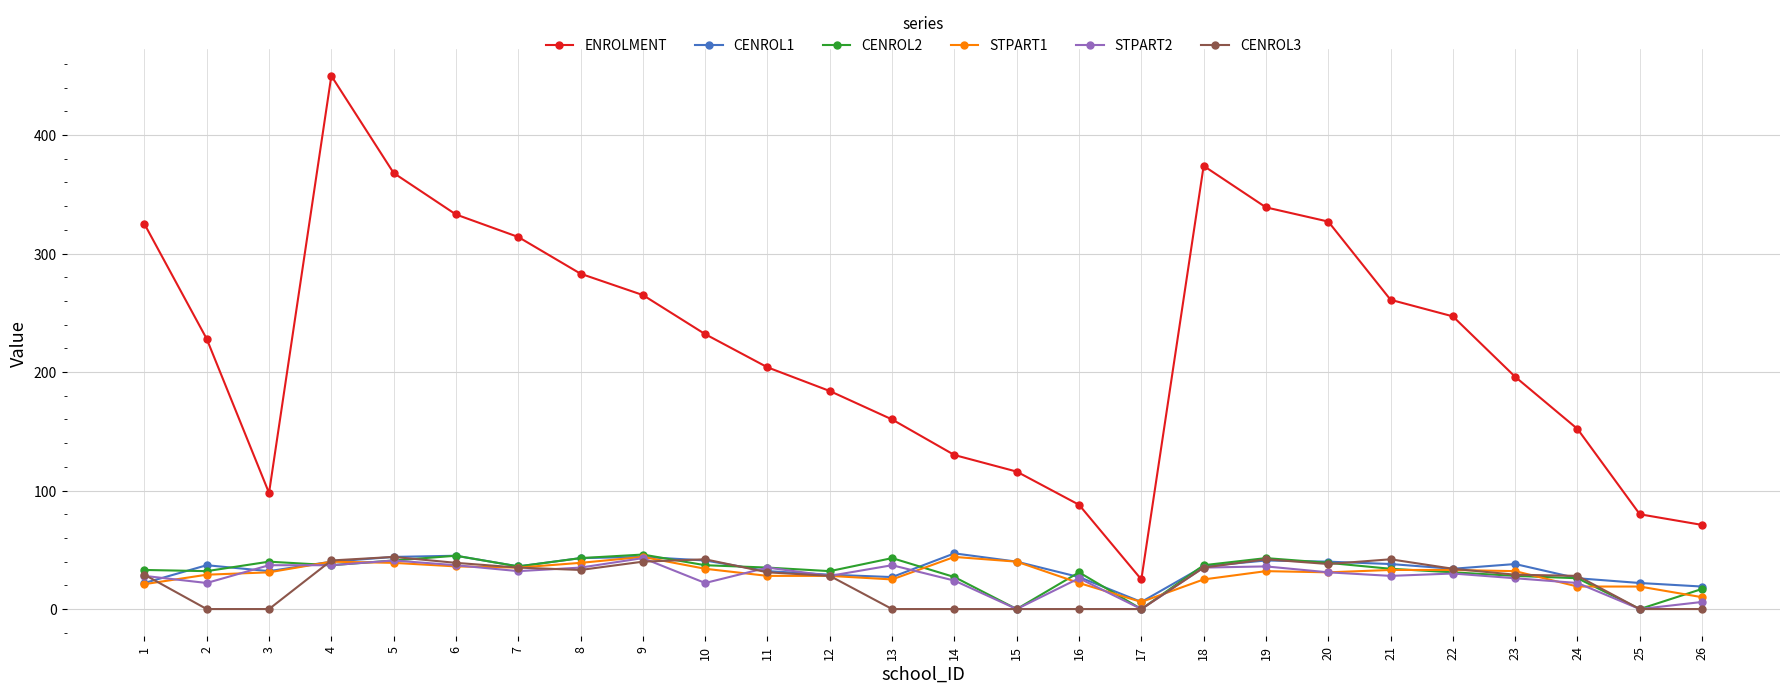

Between 6 and 9, which series saw the biggest shift?

ENROLMENT